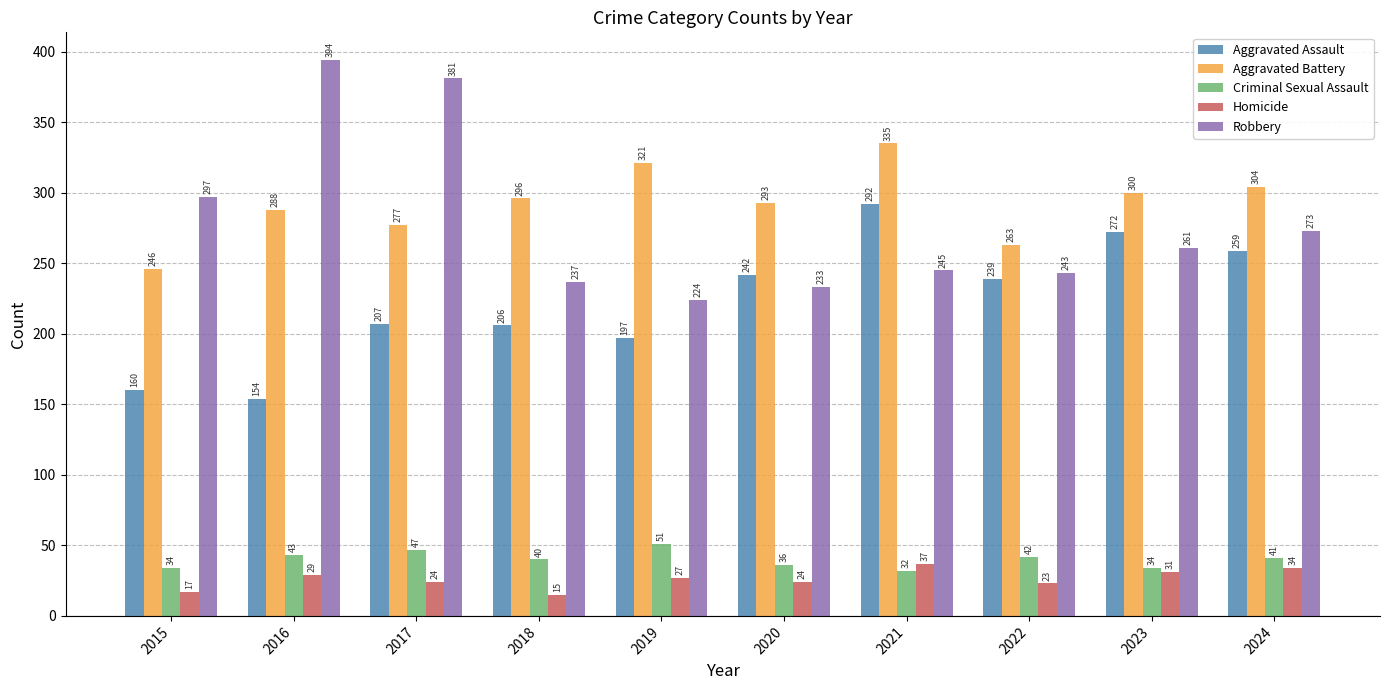

What is the spread (max minus min) of values at 2021?

303